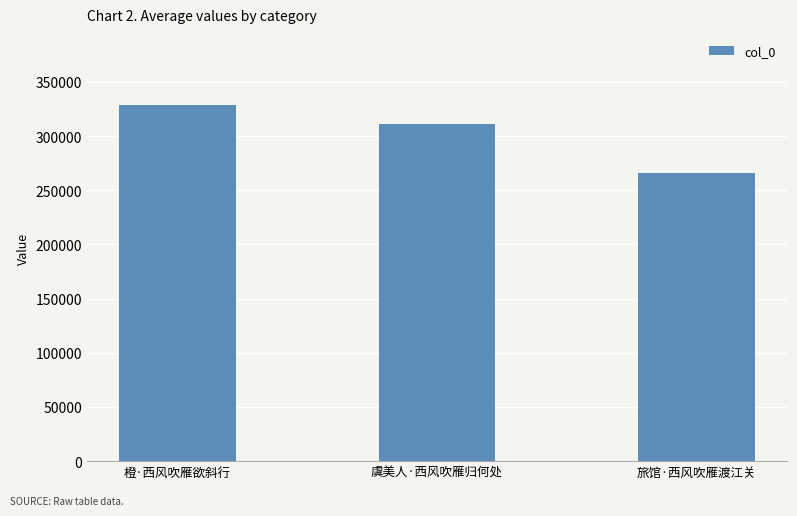

What is the greatest value displayed?

328598